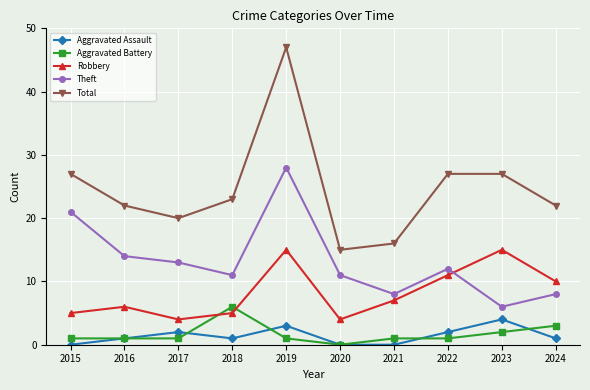

How many data points in Total are less than 23?

5